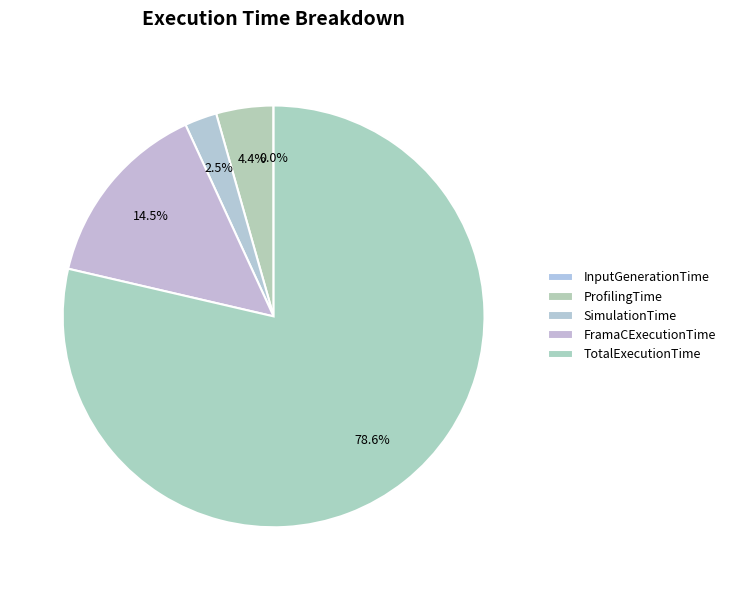

What is the ratio of the value at ProfilingTime to the value at SimulationTime?

1.8